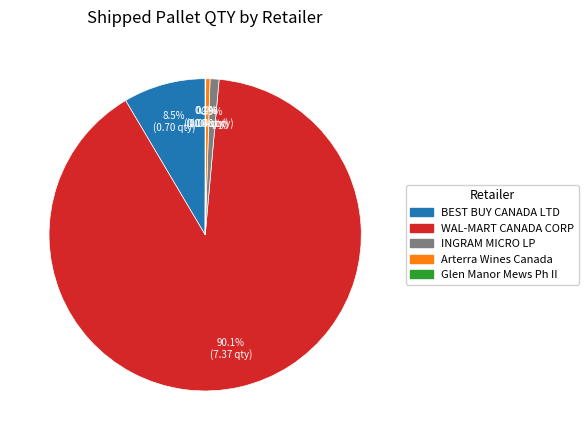

Which slice represents more than half of the pie?

WAL-MART CANADA CORP